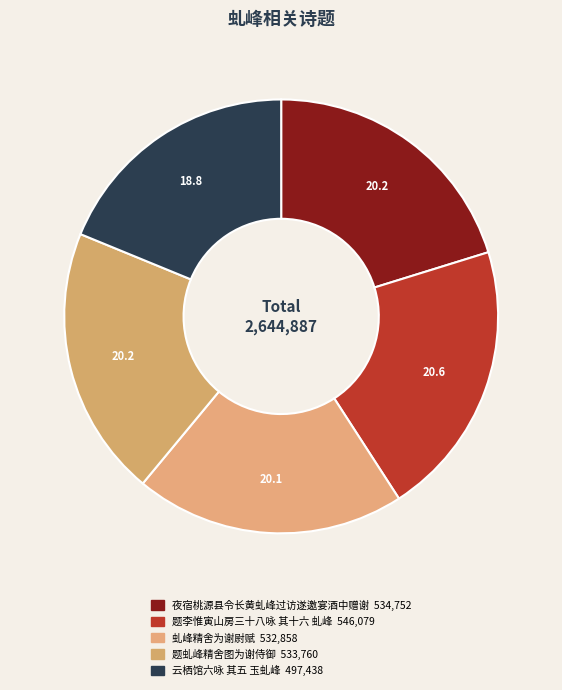

To the nearest percent, what is the average slice percentage?

20%